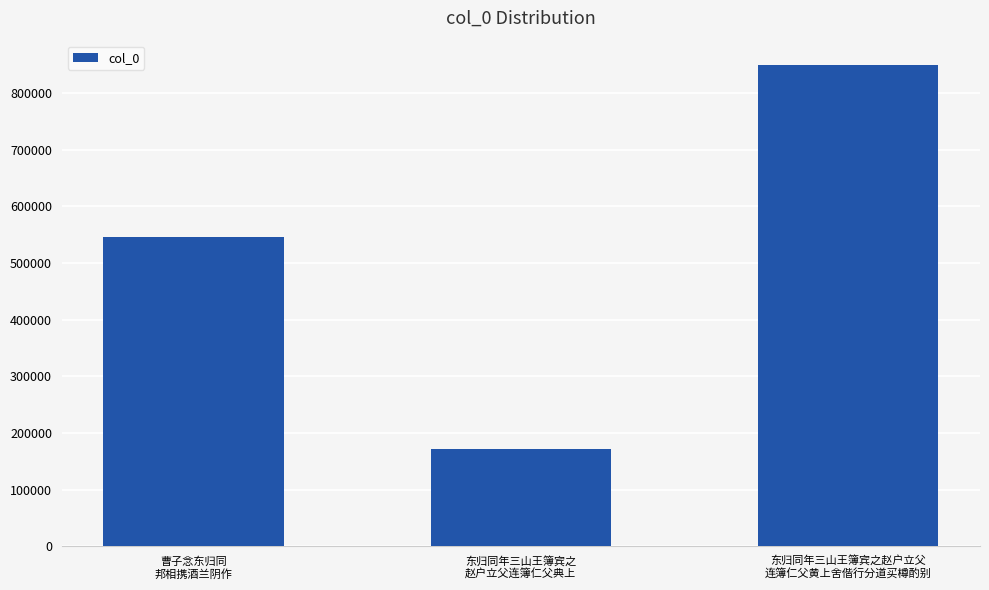

What is the minimum value shown in the chart?

171252